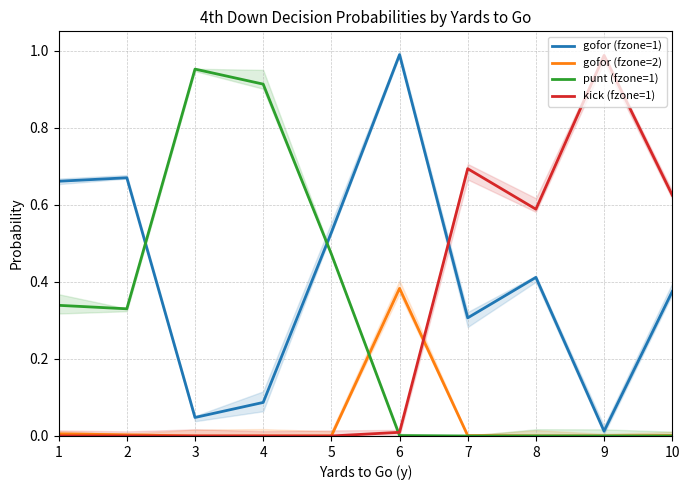

List the labels in order of gofor (fzone=1) value, smallest first.

9, 3, 4, 7, 10, 8, 5, 1, 2, 6